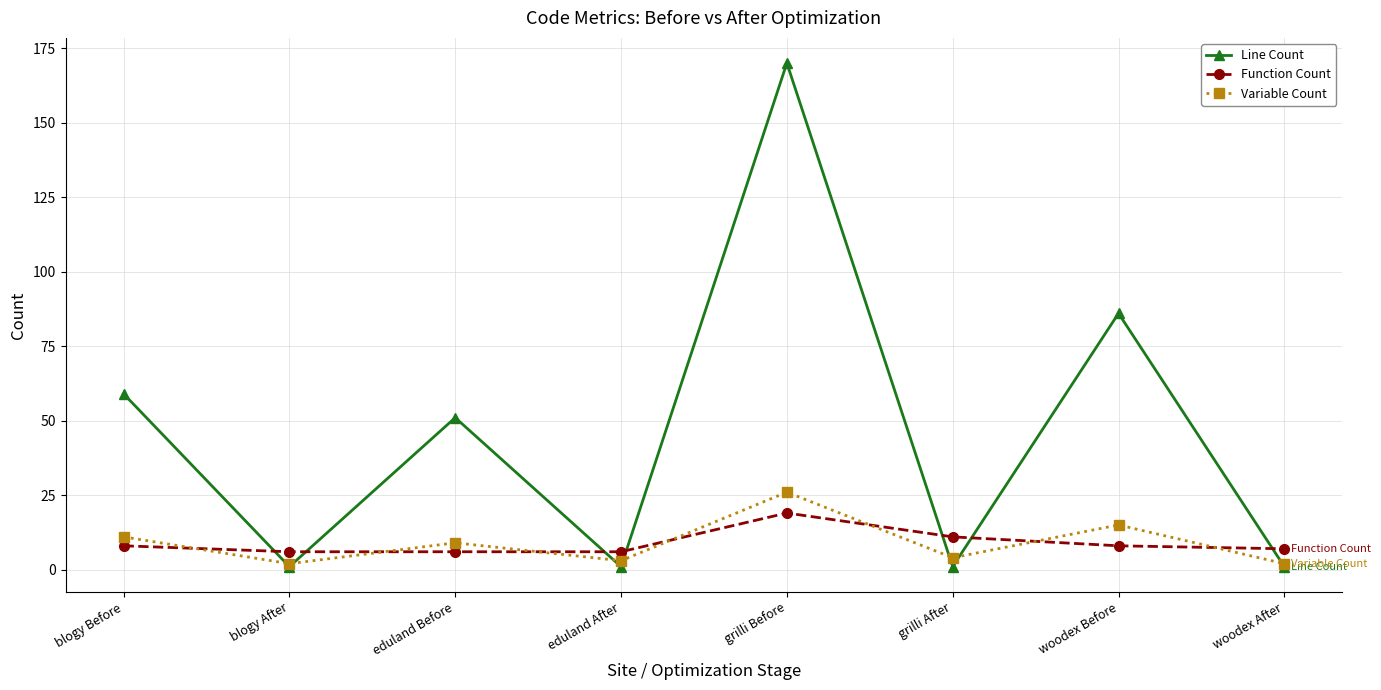

Count the number of categories in the chart.

8